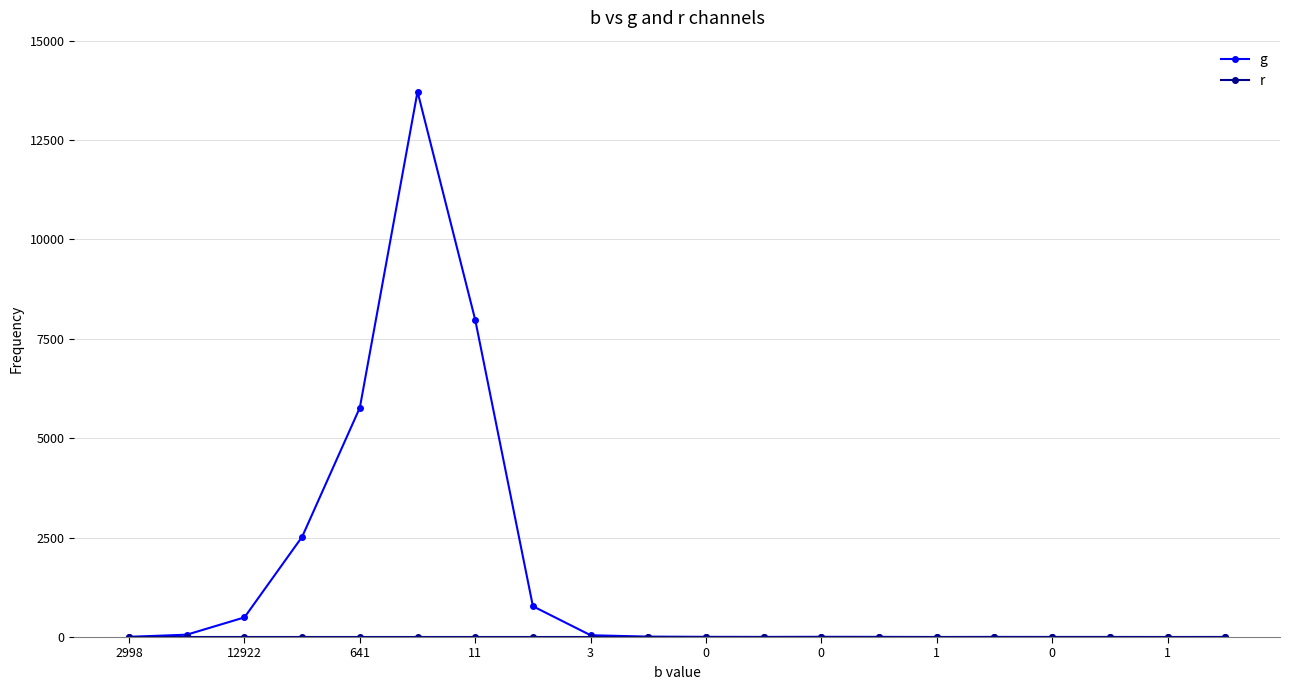

True or false: r and g cross at least once.

False